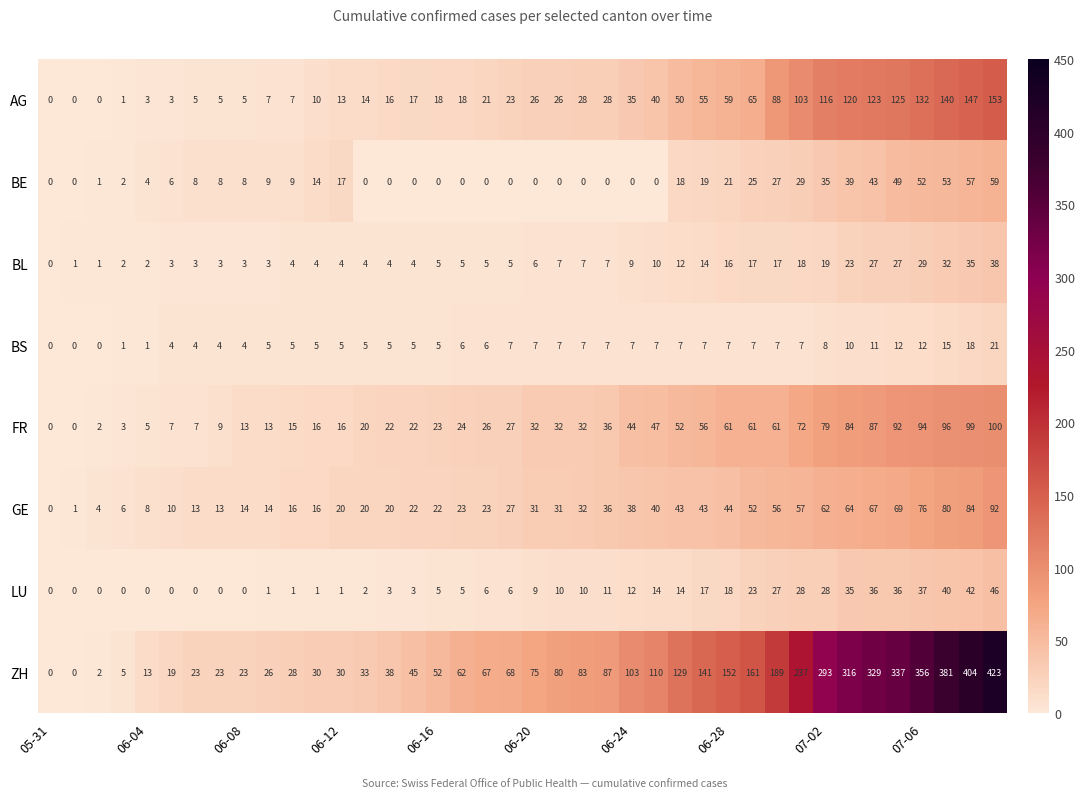

What is the average value of the GE series?

35